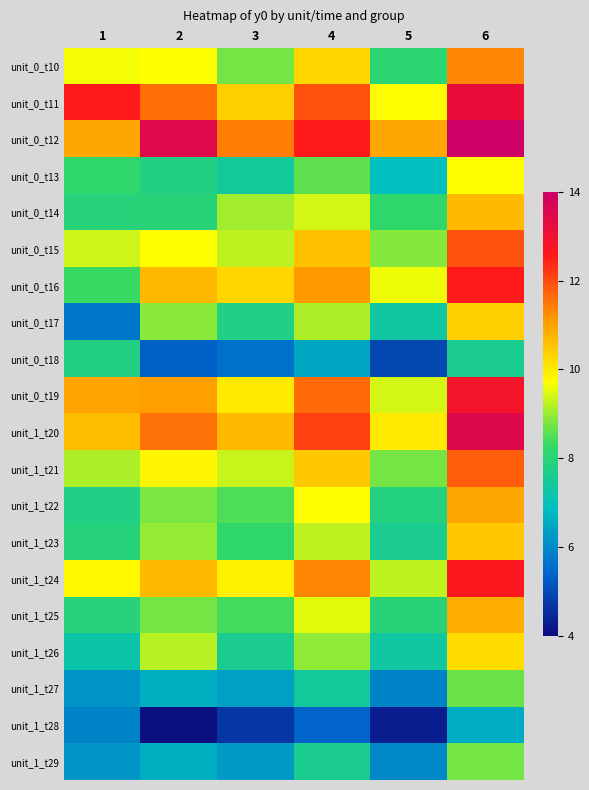

Which has a higher value, 1 or 3?

1